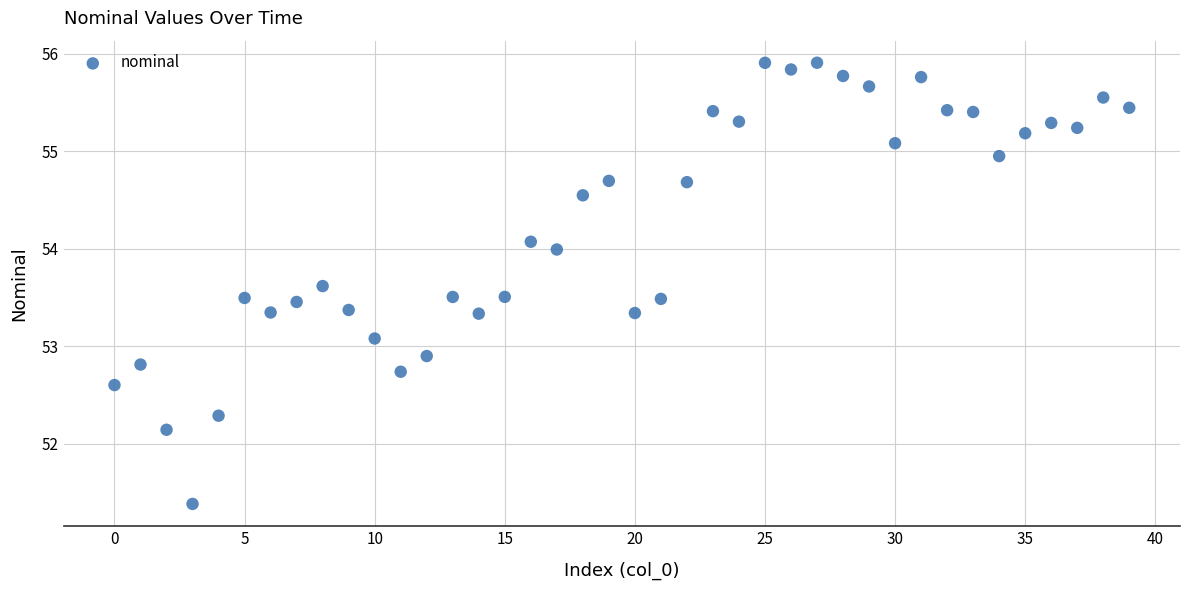

What is the range of Y values (max minus min)?

4.5